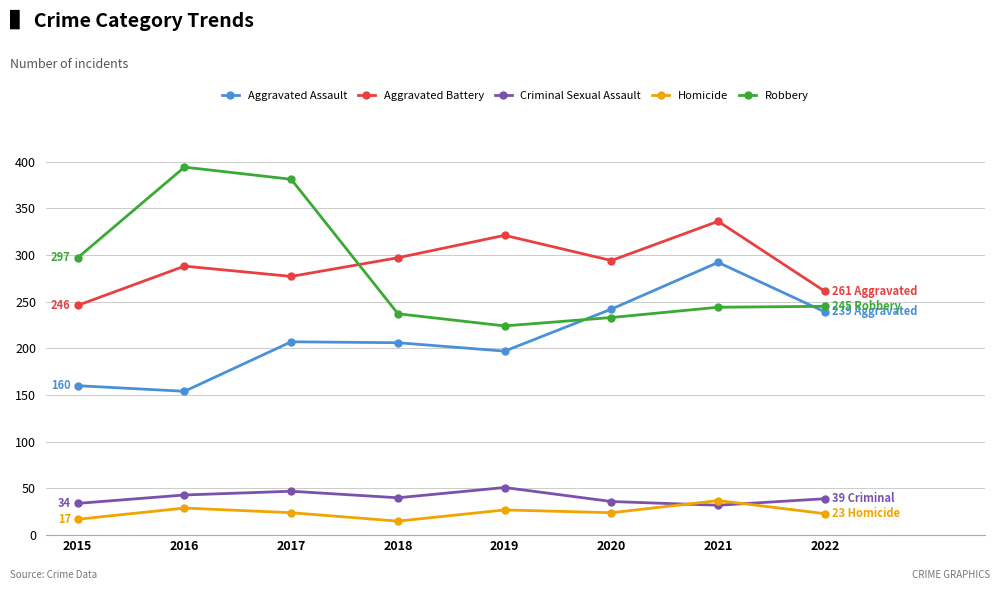

What is the difference between the maximum and minimum values in the Criminal Sexual Assault series?

19